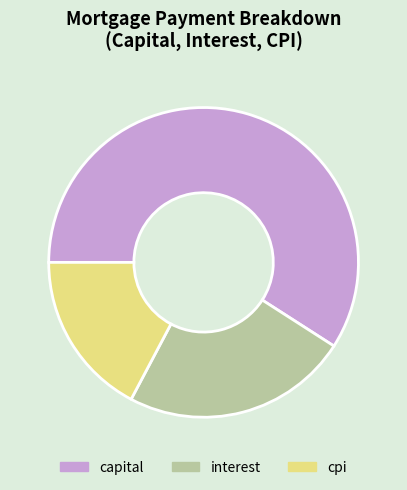

Is there any slice that represents more than half of the pie?

Yes